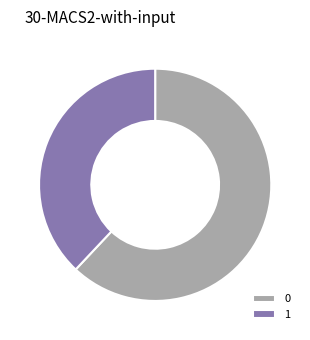

The 0 slice represents 62% of the pie. True or false?

True